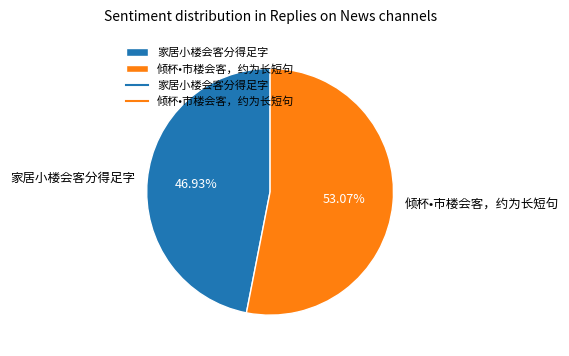

Which category has the biggest portion of the pie?

倾杯•市楼会客，约为长短句